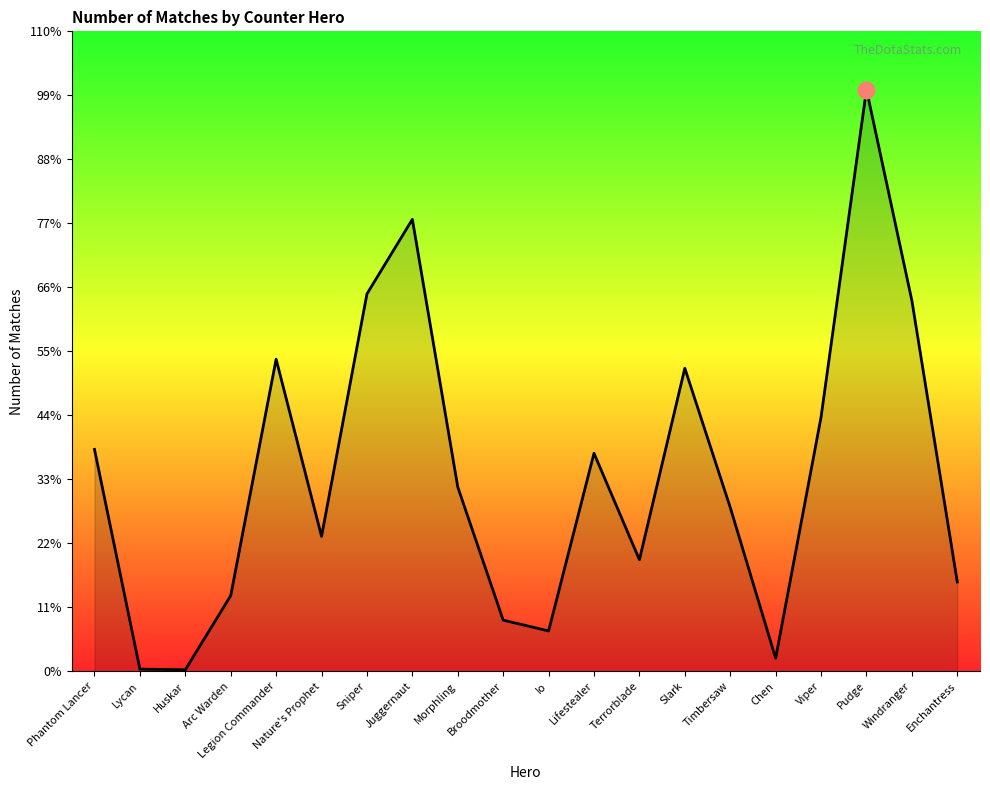

Which category has the lowest value across all series?

Huskar